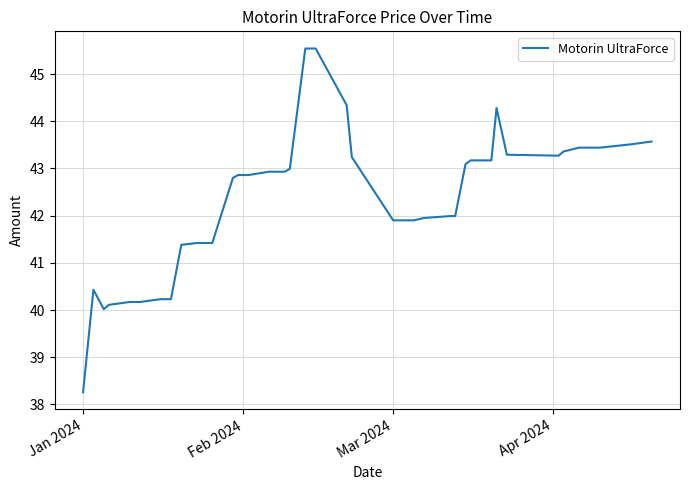

What is the maximum value shown in the chart?

45.5